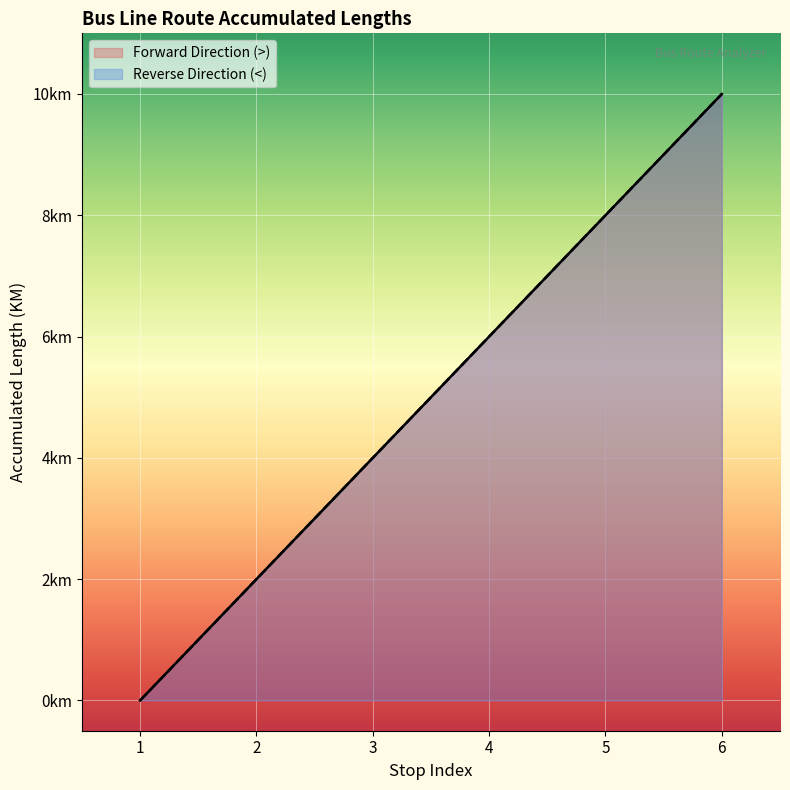

What are all the series names shown in the legend?

Forward Direction (>), Reverse Direction (<)